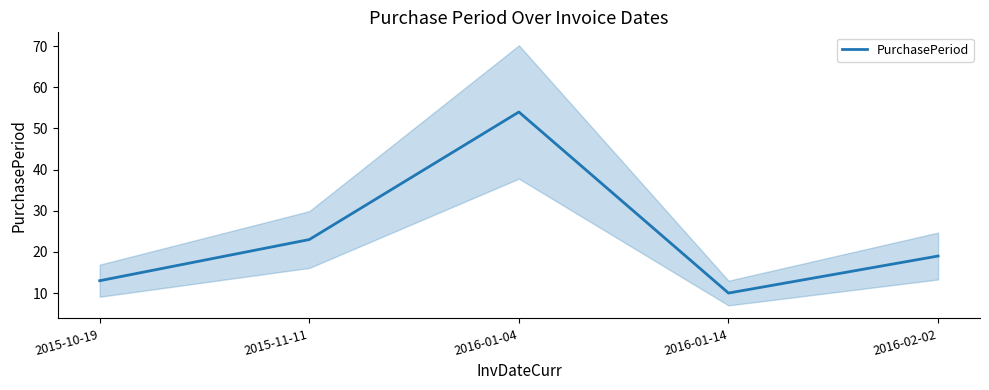

Reading left to right, extract all data points from this chart.

2015-10-19=13	2015-11-11=23	2016-01-04=54	2016-01-14=10	2016-02-02=19